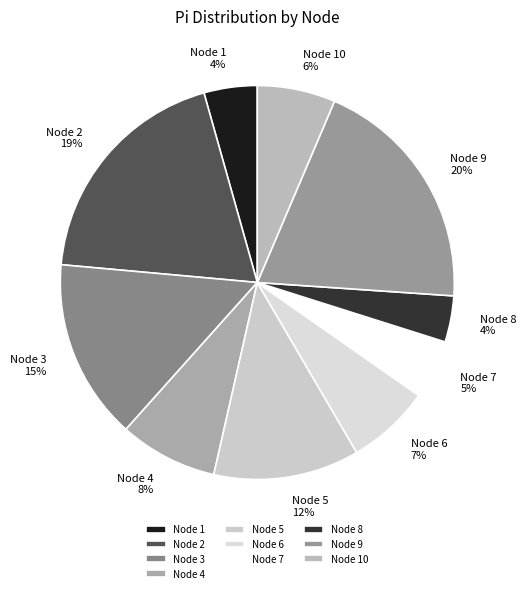

Does Node 8 account for over 50% of the chart?

No